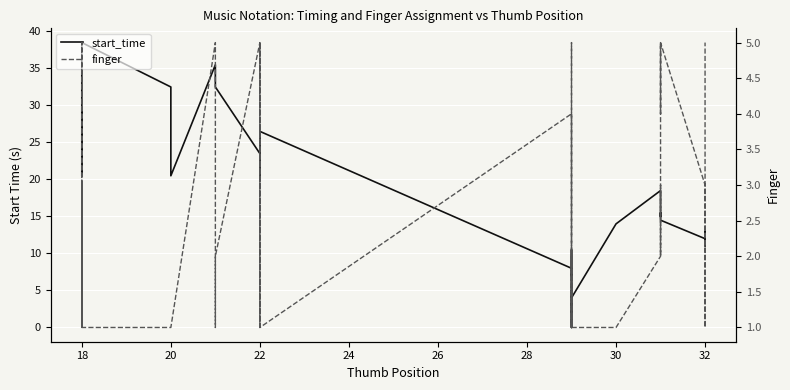

List the series in order of their peak value, lowest first.

finger, start_time